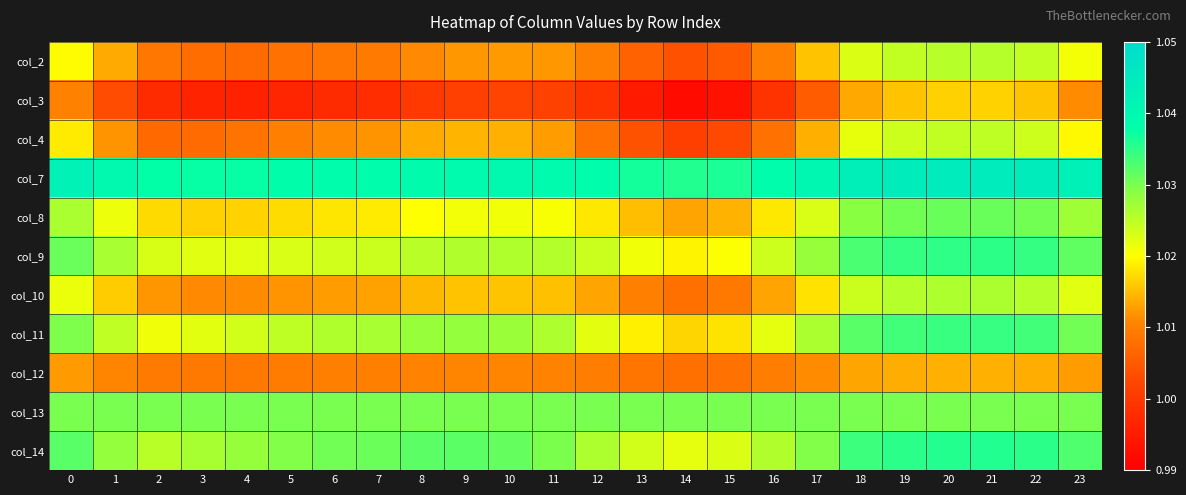

List the series in order of their peak value, highest first.

col_7, col_14, col_9, col_11, col_8, col_13, col_10, col_2, col_4, col_3, col_12